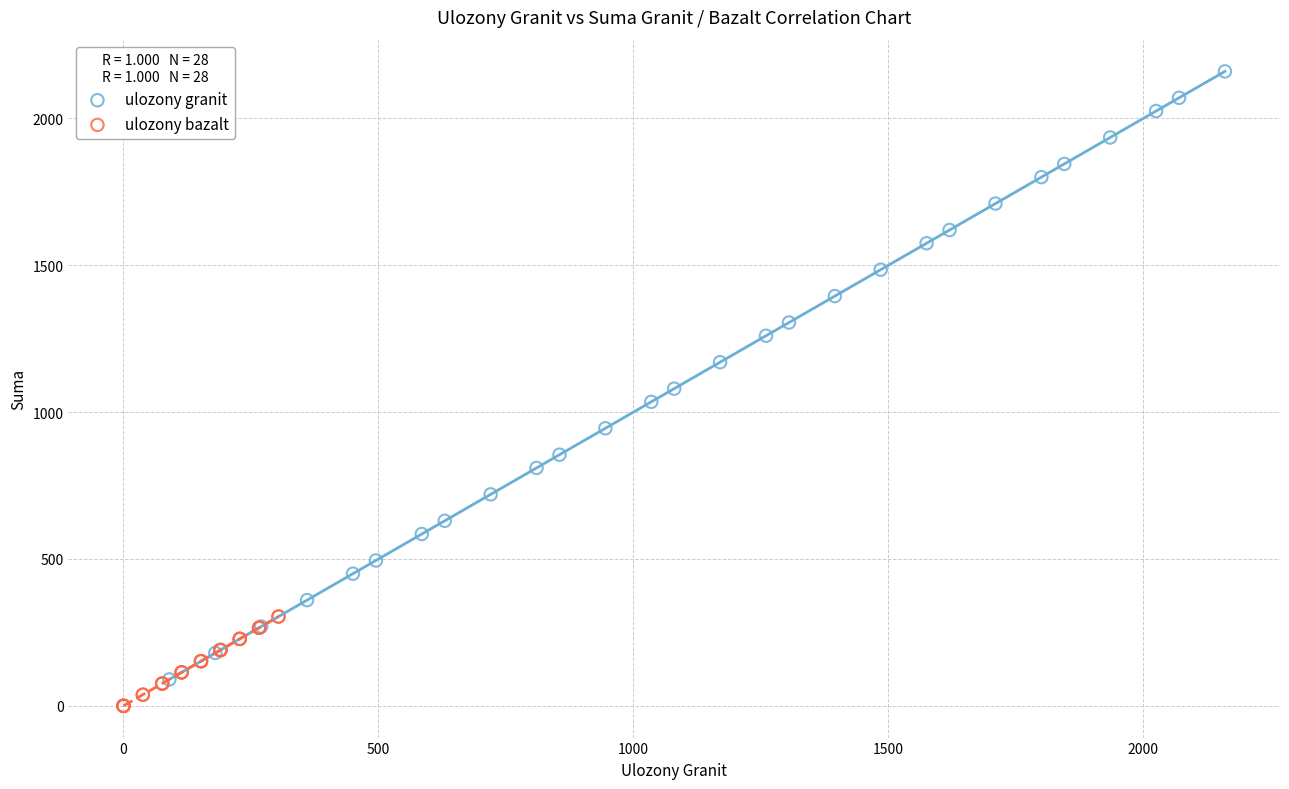

Which series has the largest Y range (max minus min)?

ulozony granit